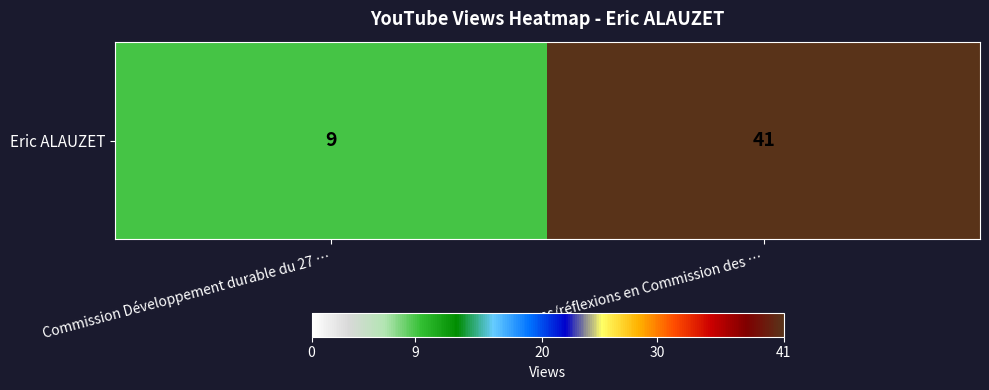

Which label corresponds to the largest value in the chart?

Questions/réflexions en Commission des …